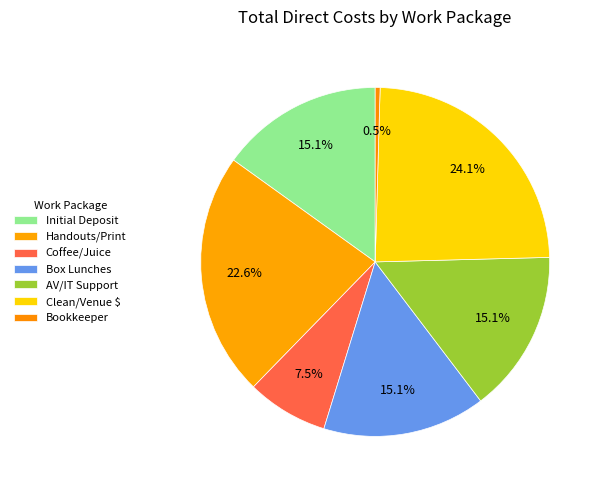

Does any single category account for the majority?

No